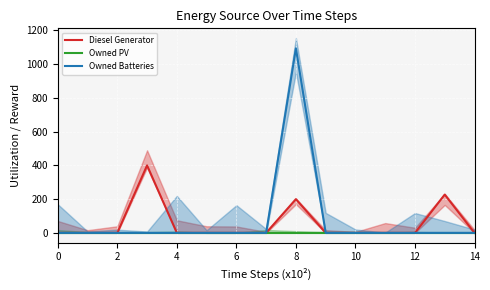

The Owned Batteries series shows -337 at 10. True or false?

False